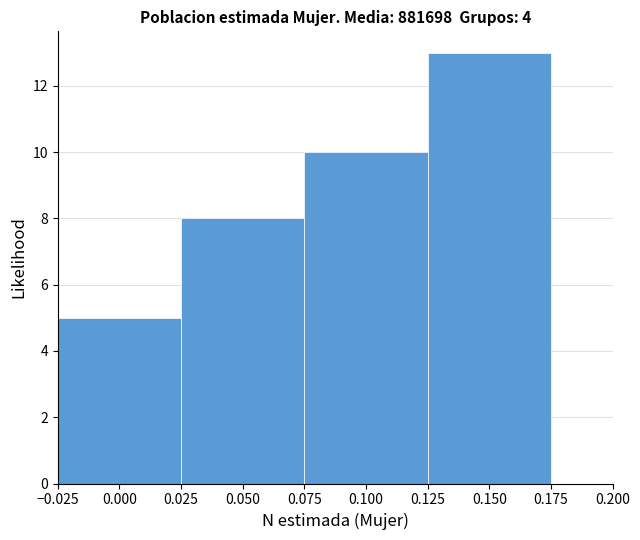

What is the height of the bar covering 0.075 to 0.125 on the x-axis? The values are not printed on the chart, so give them approximately, as read against the axis.

10